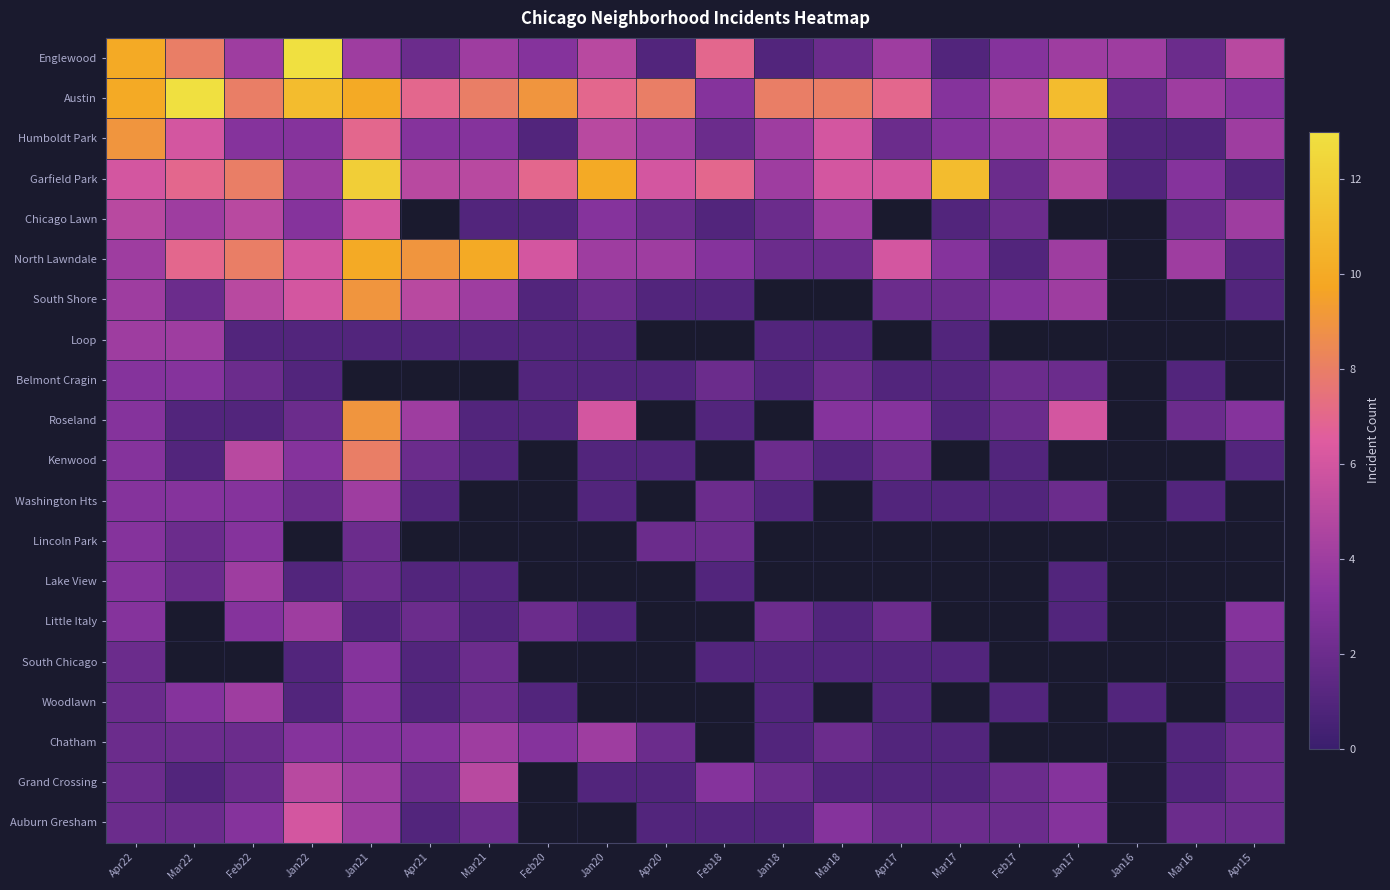

What is the total value across all series at Apr20?

34